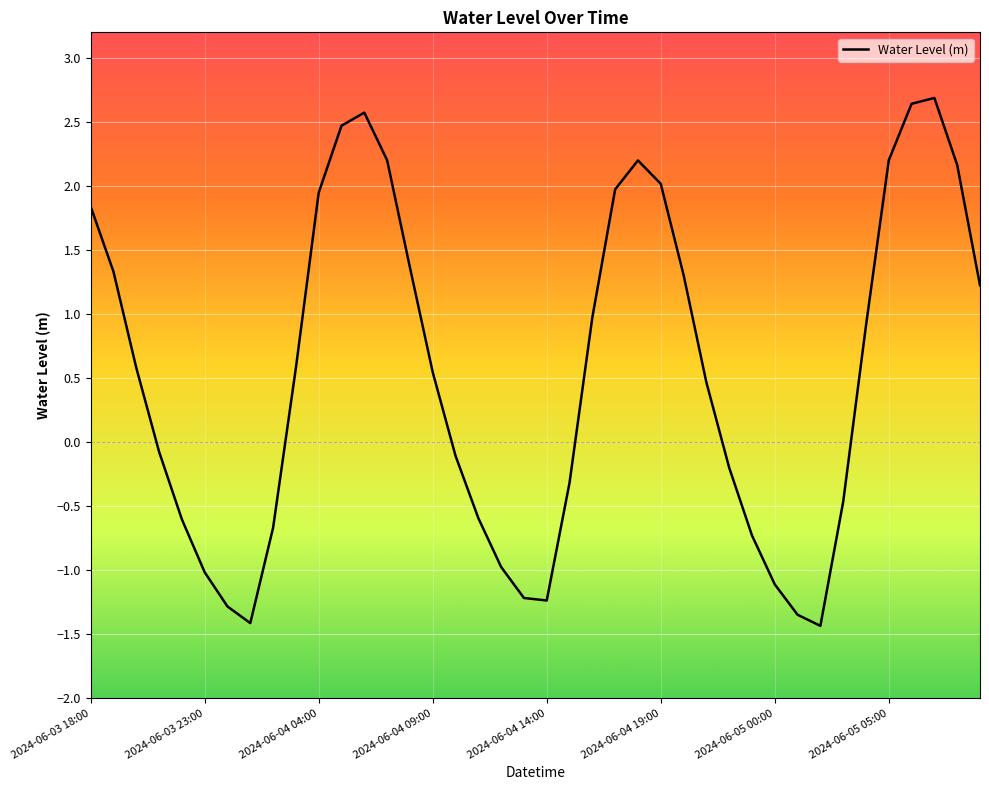

What is the minimum value shown in the chart?

-1.4